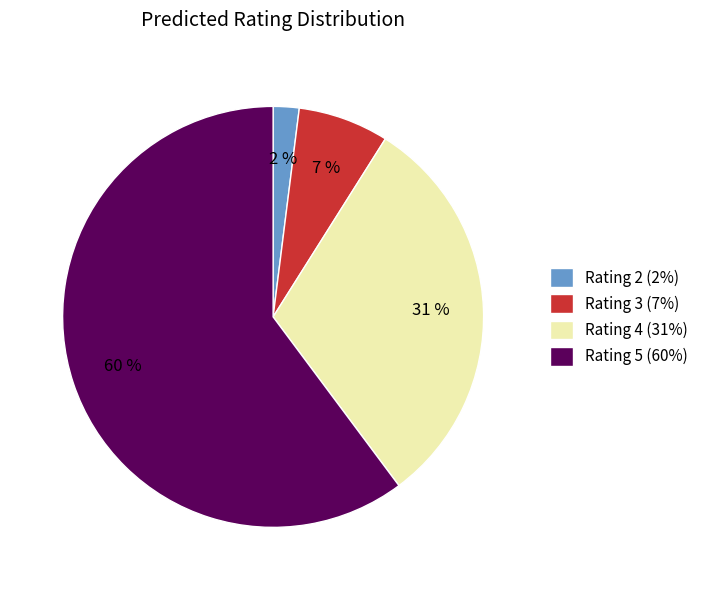

Does Rating 3 represent more than half of the total?

No